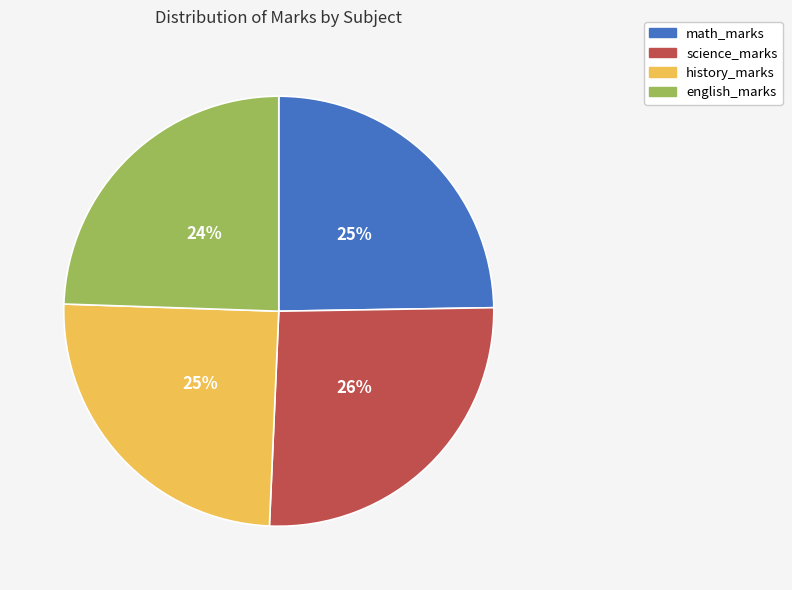

To the nearest percent, what is the difference between the history_marks and math_marks slice percentages?

0%